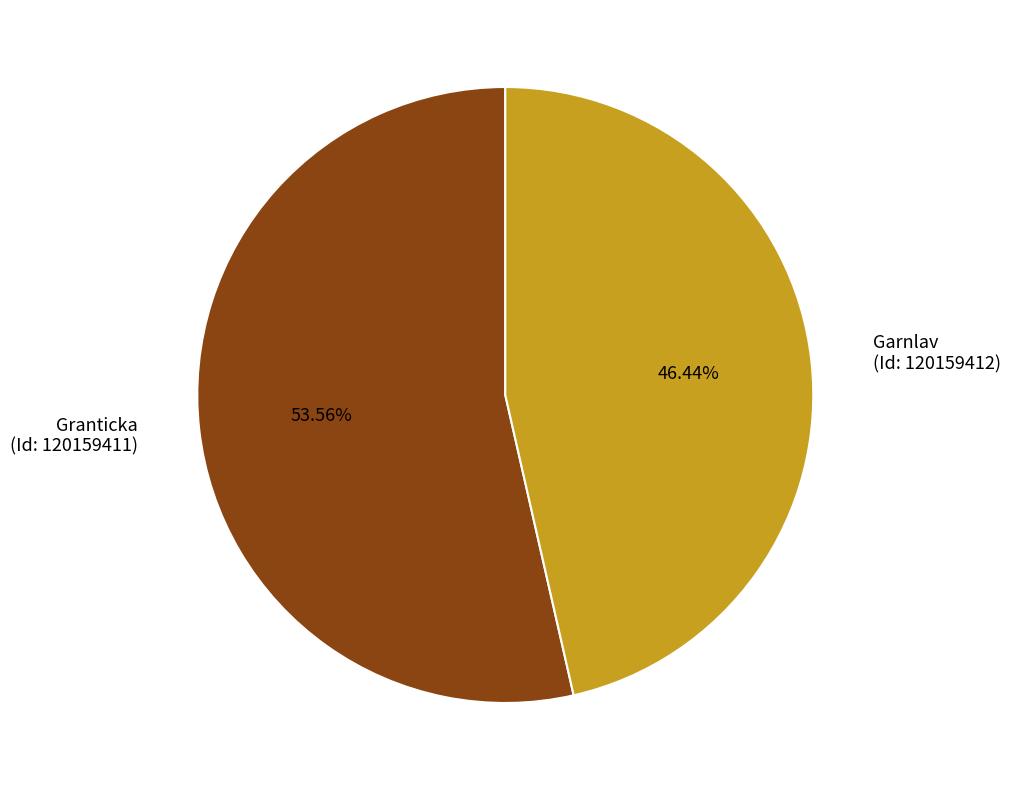

Combined, do Granticka (Id: 120159411) and Garnlav (Id: 120159412) account for over 50%?

Yes